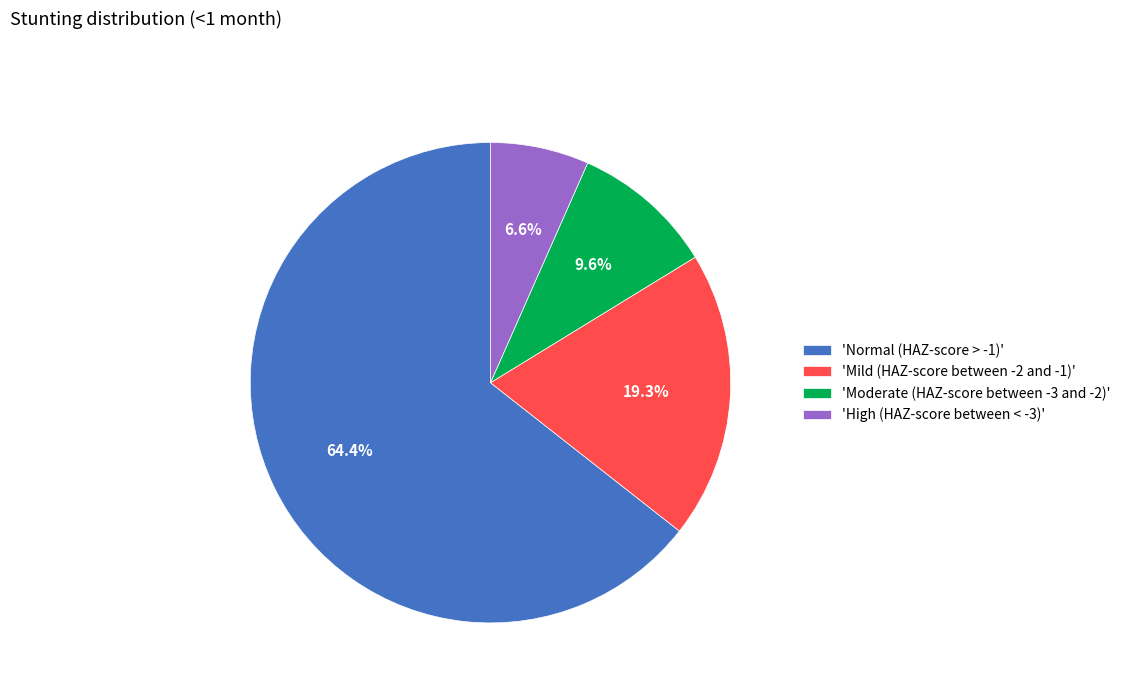

To the nearest percent, what is the average slice percentage?

25%